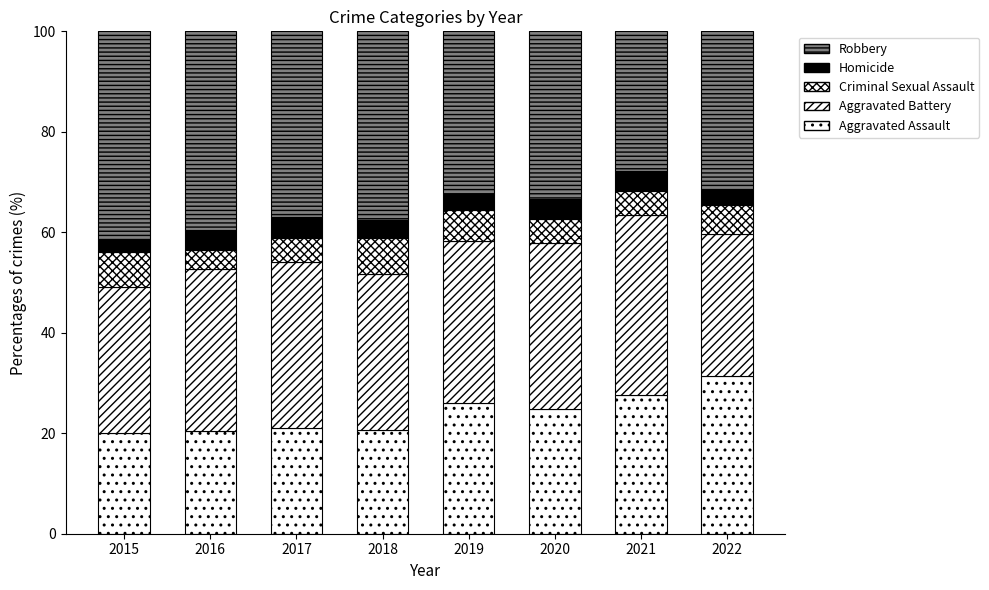

At which category is the sum across all series the highest?

2022